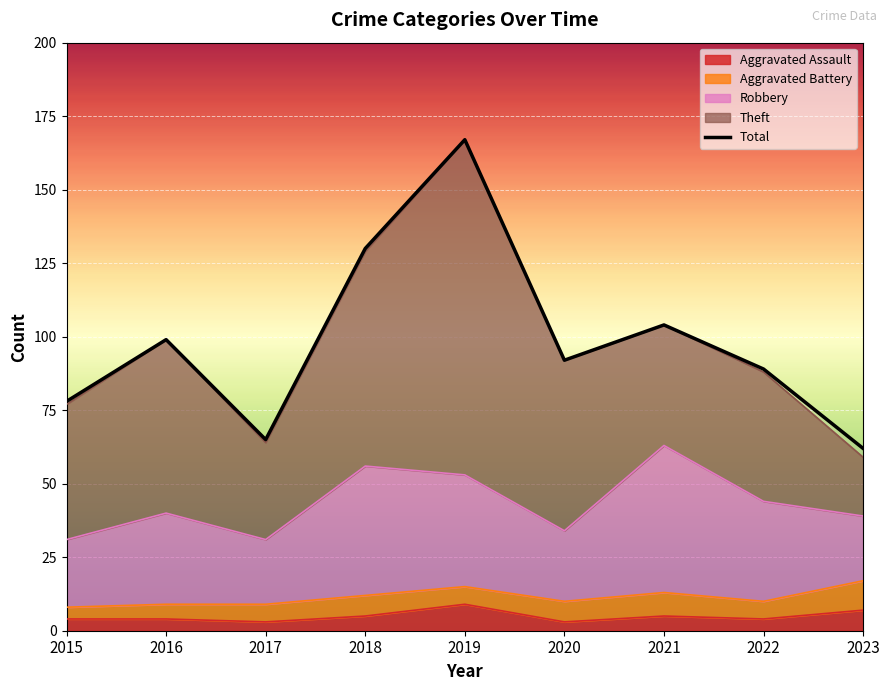

Rank the categories by value from lowest to highest.

2023, 2017, 2015, 2022, 2020, 2016, 2021, 2018, 2019